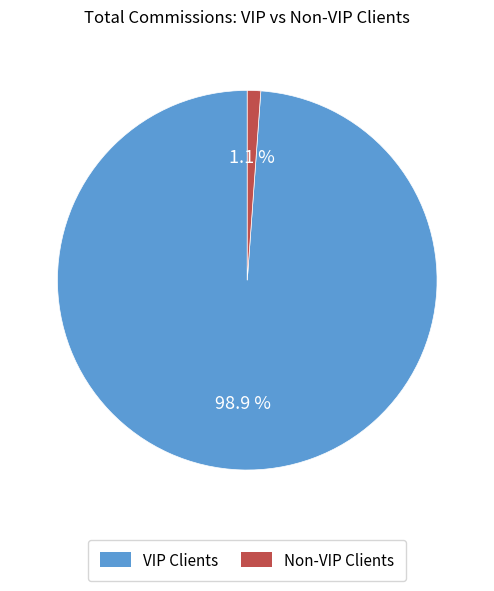

Is there a majority slice in this chart?

Yes